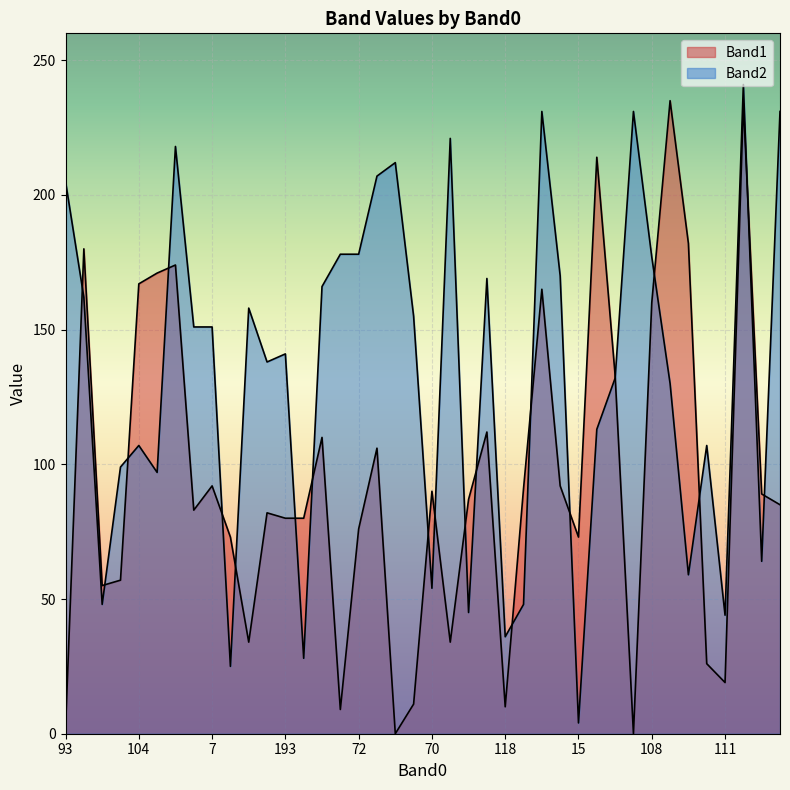

Which label corresponds to the largest value in the chart?

59